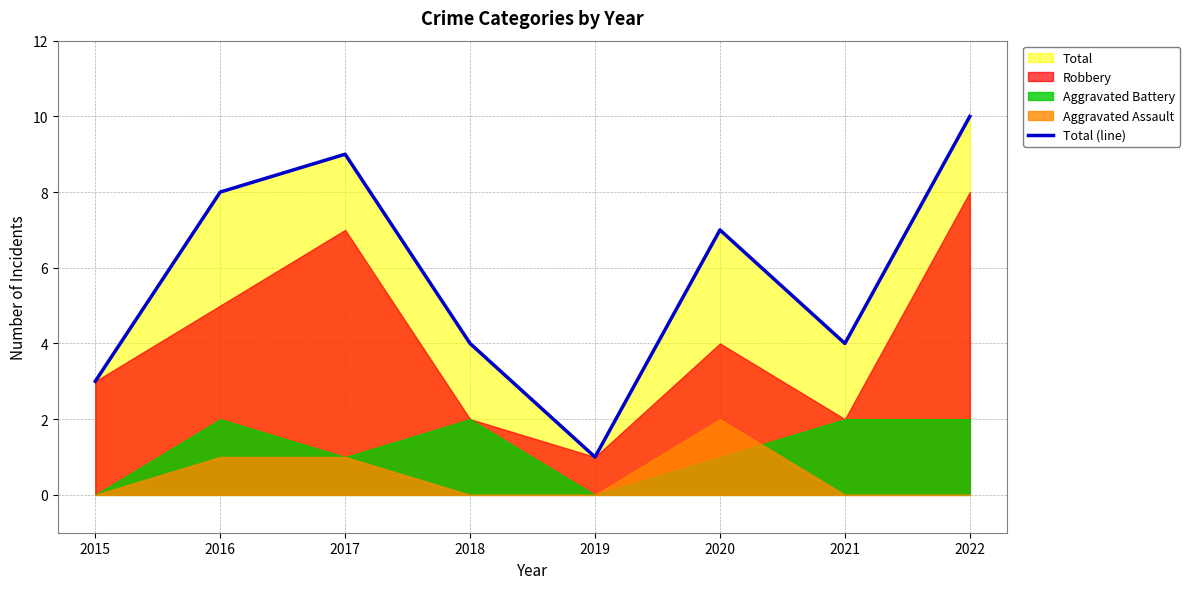

Between 2017 and 2019, which is larger?

2017